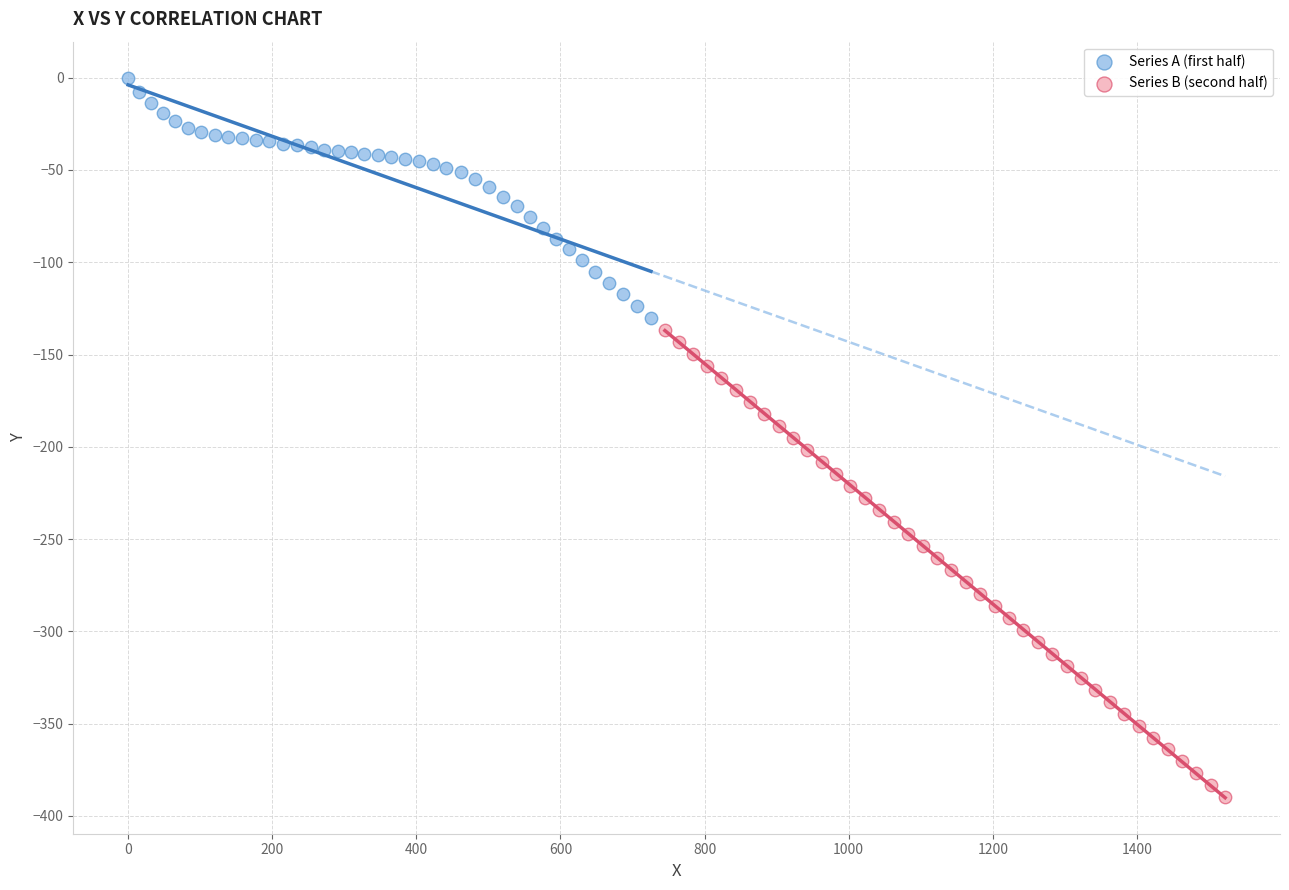

What are all the series names shown in the legend?

Series A (first half), Series B (second half)